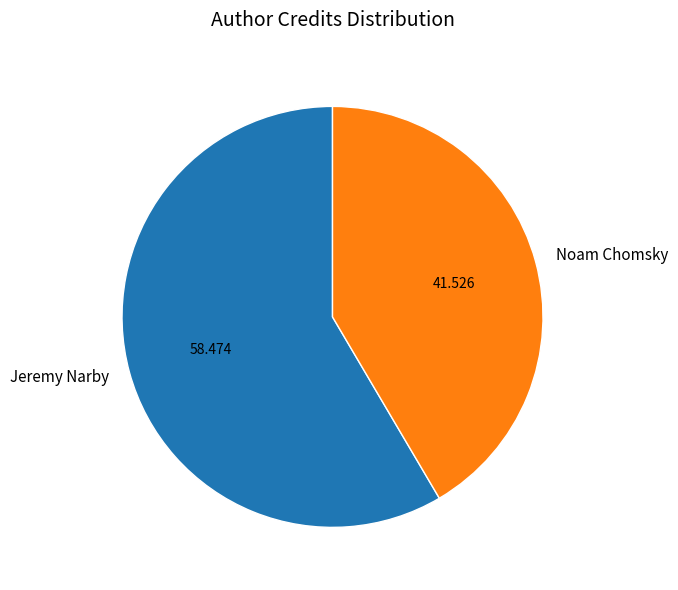

Is there a majority slice in this chart?

Yes